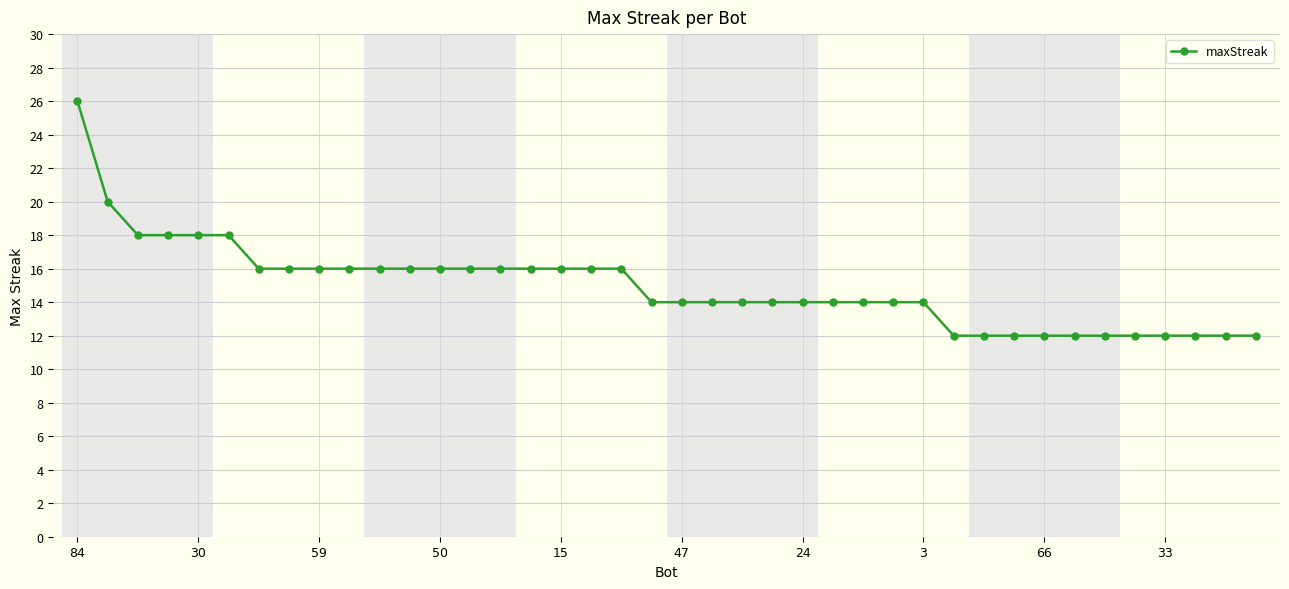

What is the sum of all values?

598